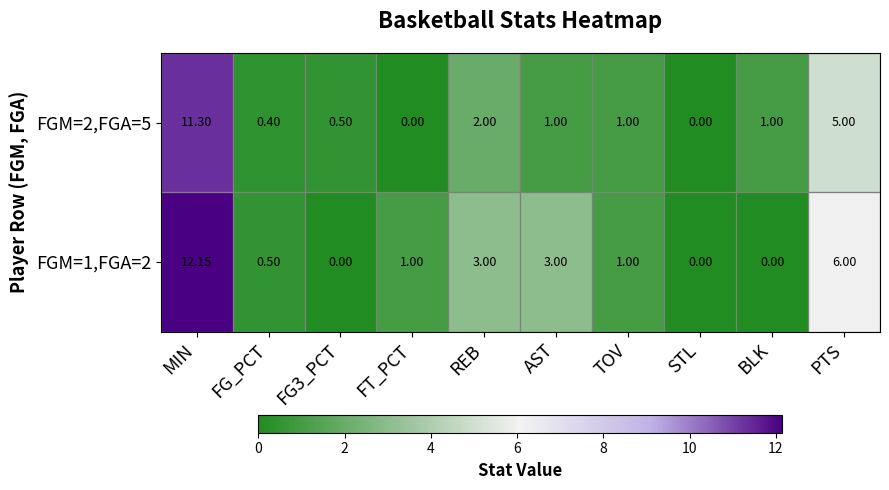

List the series in order of their peak value, highest first.

FGM=1,FGA=2, FGM=2,FGA=5